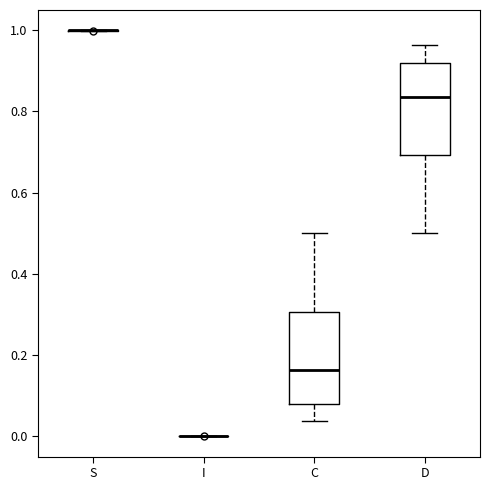

Reading left to right, transcribe this box plot: for each box, give where its median line is, the range the box spans, and where its two whiskers end, as read against the y-axis. The values are not printed on the chart, so give them approximately, as read against the axis.

S: box collapsed to a line at 1.00, whiskers 1.00 to 1.00
I: box collapsed to a line at 0.00, whiskers 0.00 to 0.00
C: median 0.16, box 0.08 to 0.30, whiskers 0.04 to 0.50
D: median 0.84, box 0.70 to 0.92, whiskers 0.50 to 0.96